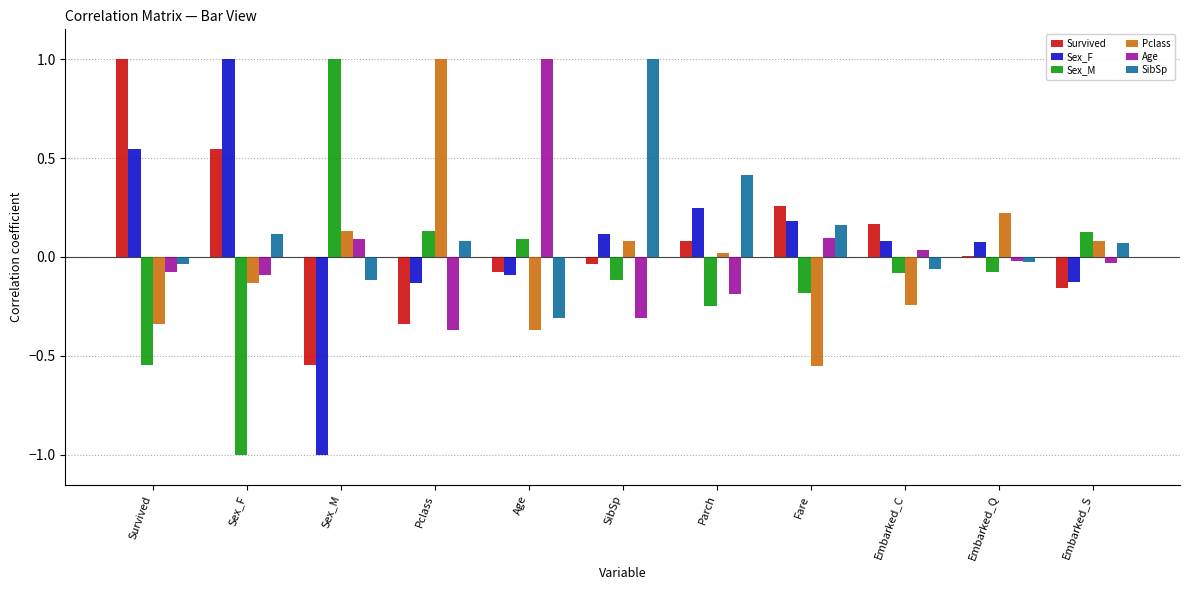

The value of Survived at Parch is 0.1. True or false?

True